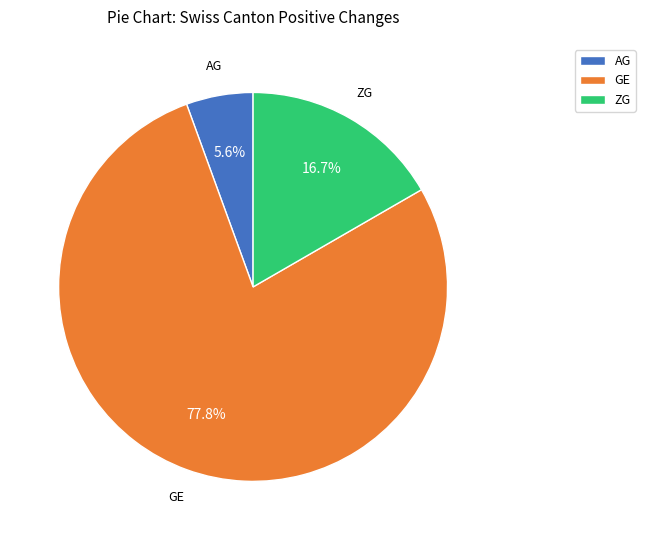

Rank the categories by value from highest to lowest.

GE, ZG, AG